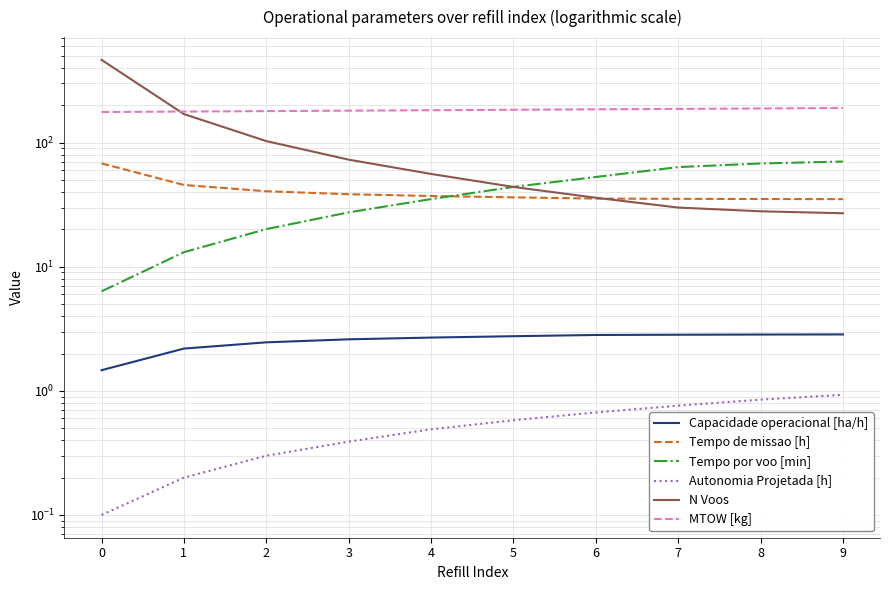

What is the maximum value for Autonomia Projetada [h]?

0.9